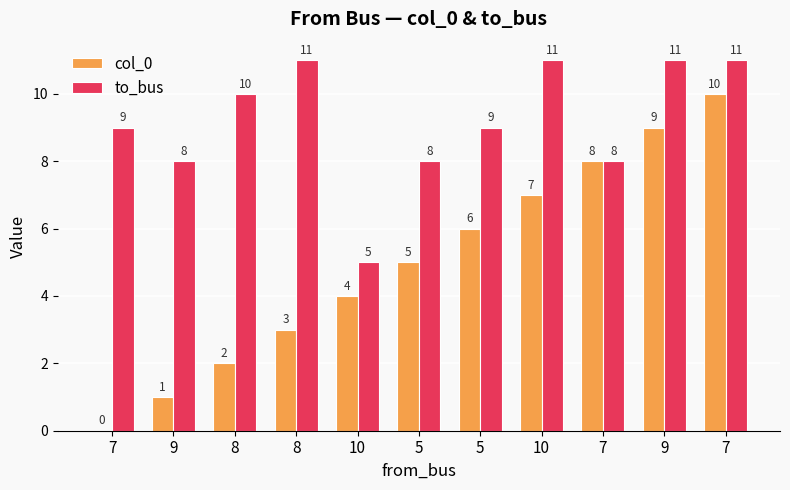

What are all the series names shown in the legend?

col_0, to_bus